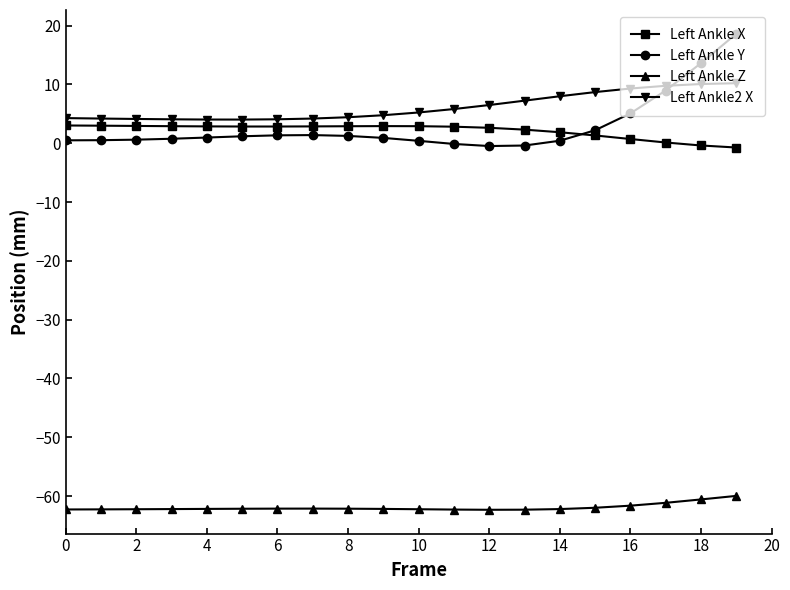

What is the value of the Left Ankle Y point at the 16th from the left?

2.2